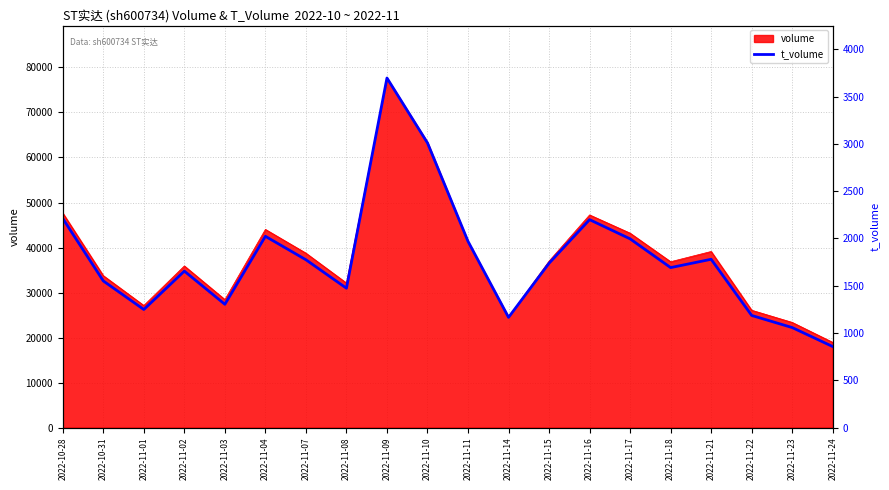

Reading right to left, transcribe all the data shown in this chart.

2022-11-24=856	2022-11-23=1057	2022-11-22=1185	2022-11-21=1779	2022-11-18=1691	2022-11-17=1995	2022-11-16=2198	2022-11-15=1737	2022-11-14=1165	2022-11-11=1969	2022-11-10=3009	2022-11-09=3696	2022-11-08=1473	2022-11-07=1774	2022-11-04=2022	2022-11-03=1303	2022-11-02=1654	2022-11-01=1248	2022-10-31=1550	2022-10-28=2210